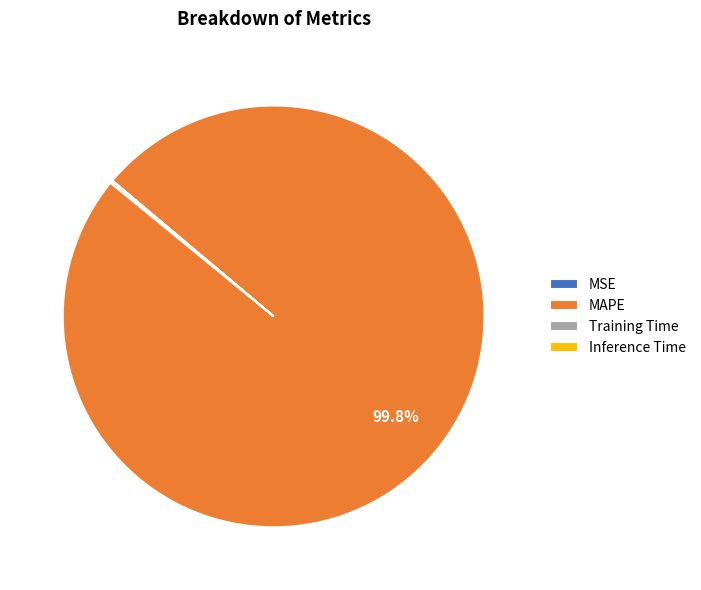

Is it true that MAPE is 100% of the pie?

True